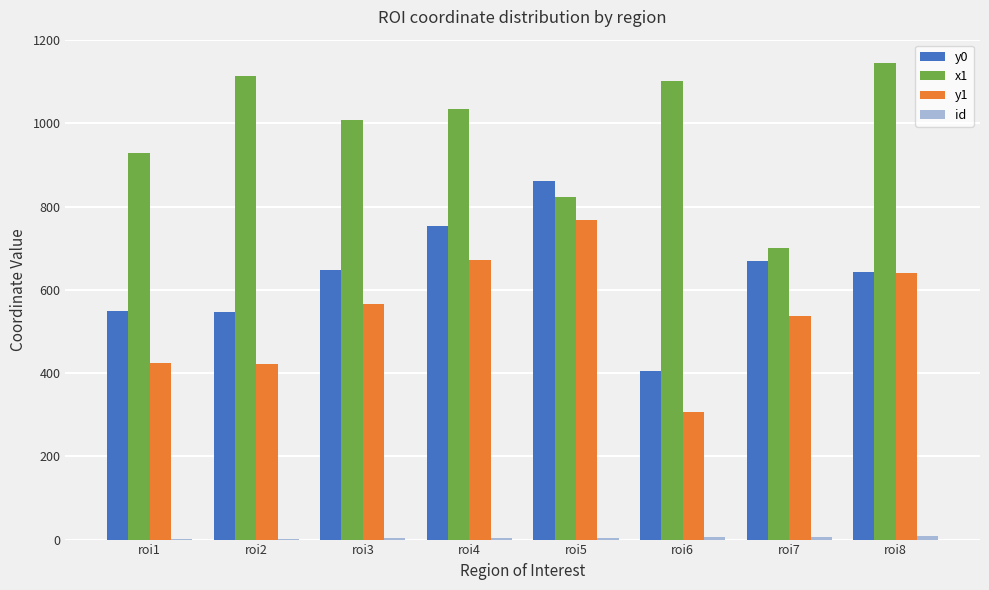

The value of y1 at roi4 is 281. True or false?

False